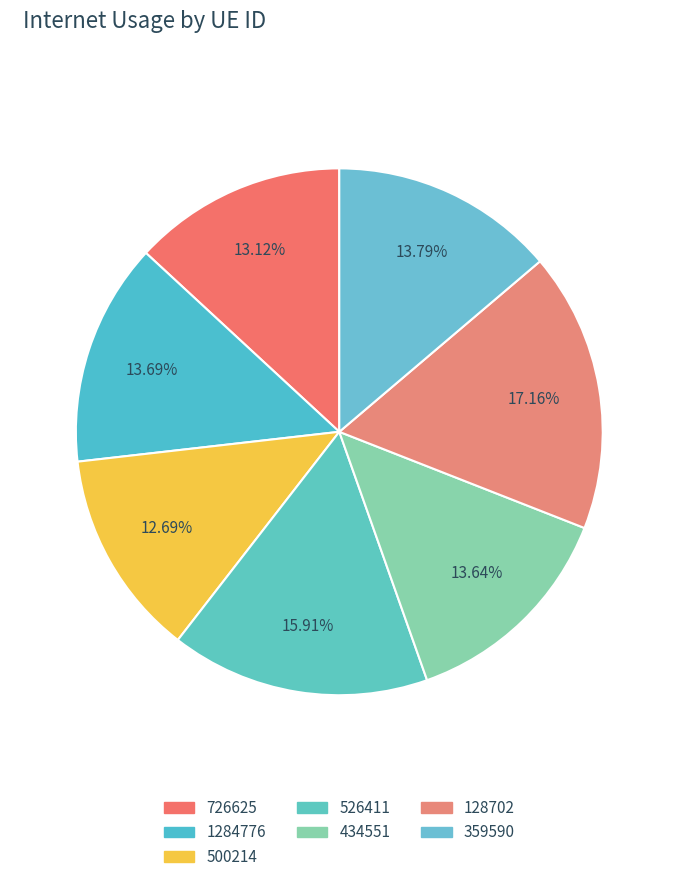

To the nearest percent, what is the combined percentage of 1284776 and 726625?

27%